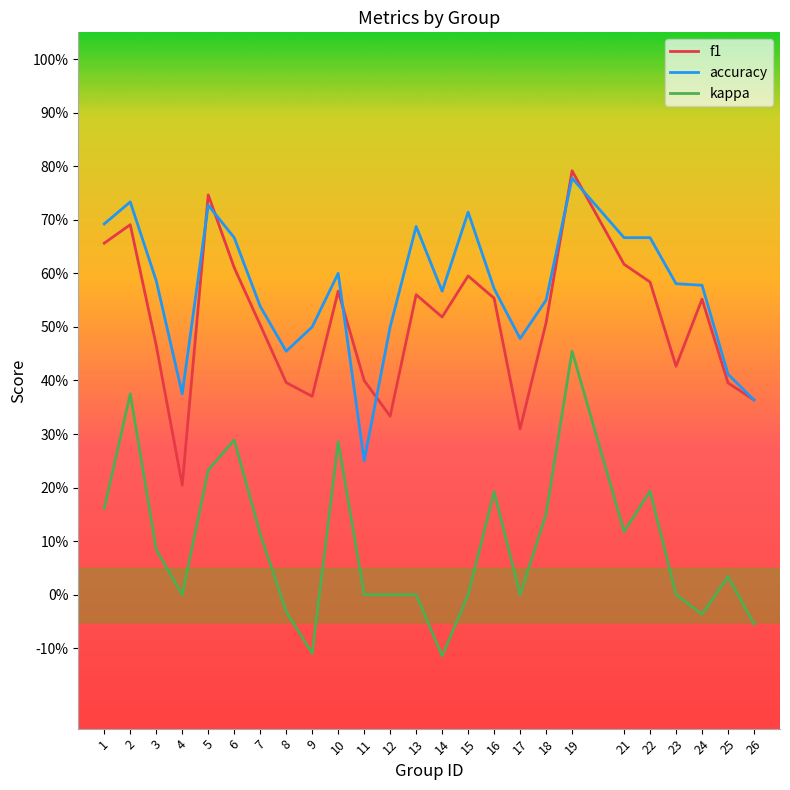

What is the difference between the second highest and second lowest values in the kappa series?

0.5